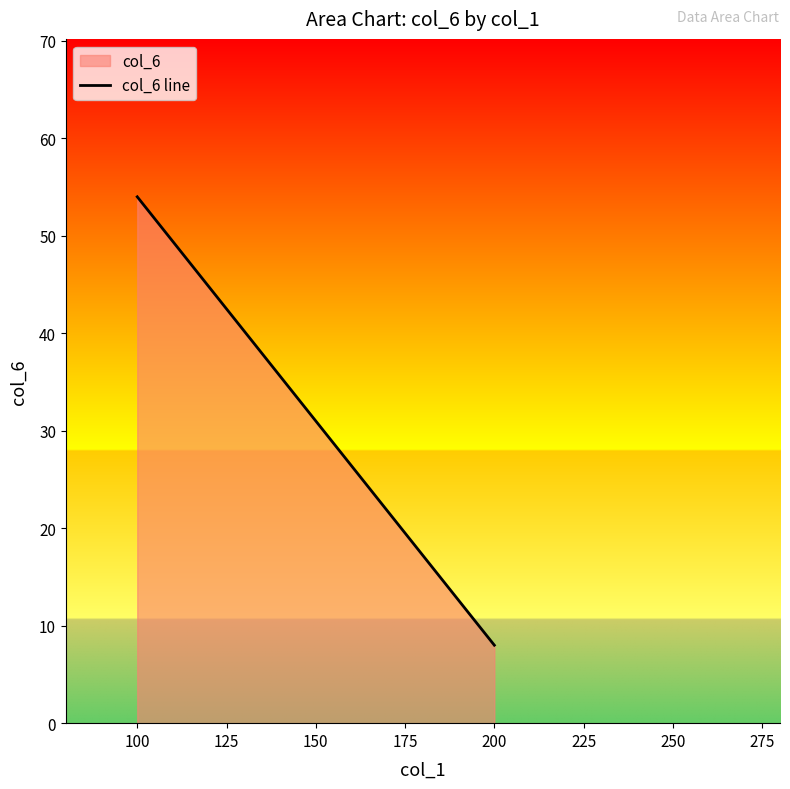

What is the difference between the maximum and minimum values?

46